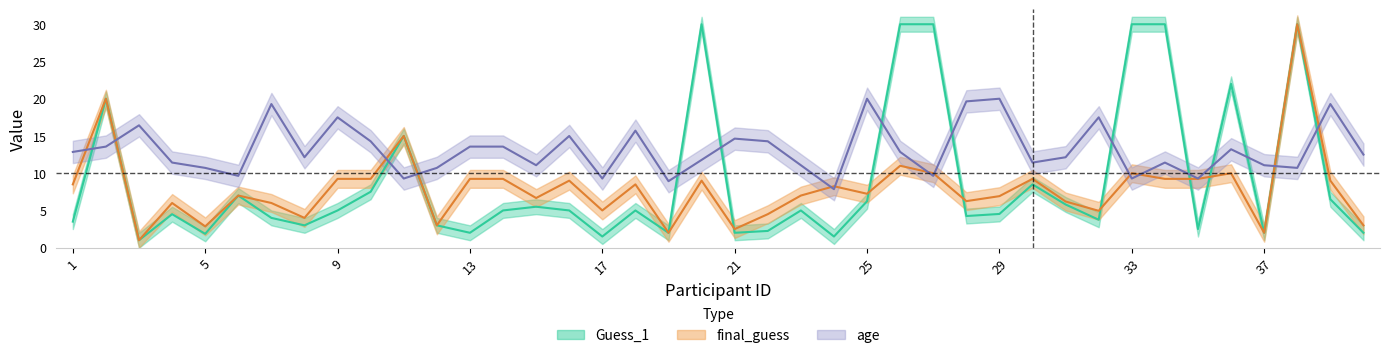

Where is the first local maximum for final_guess?

2